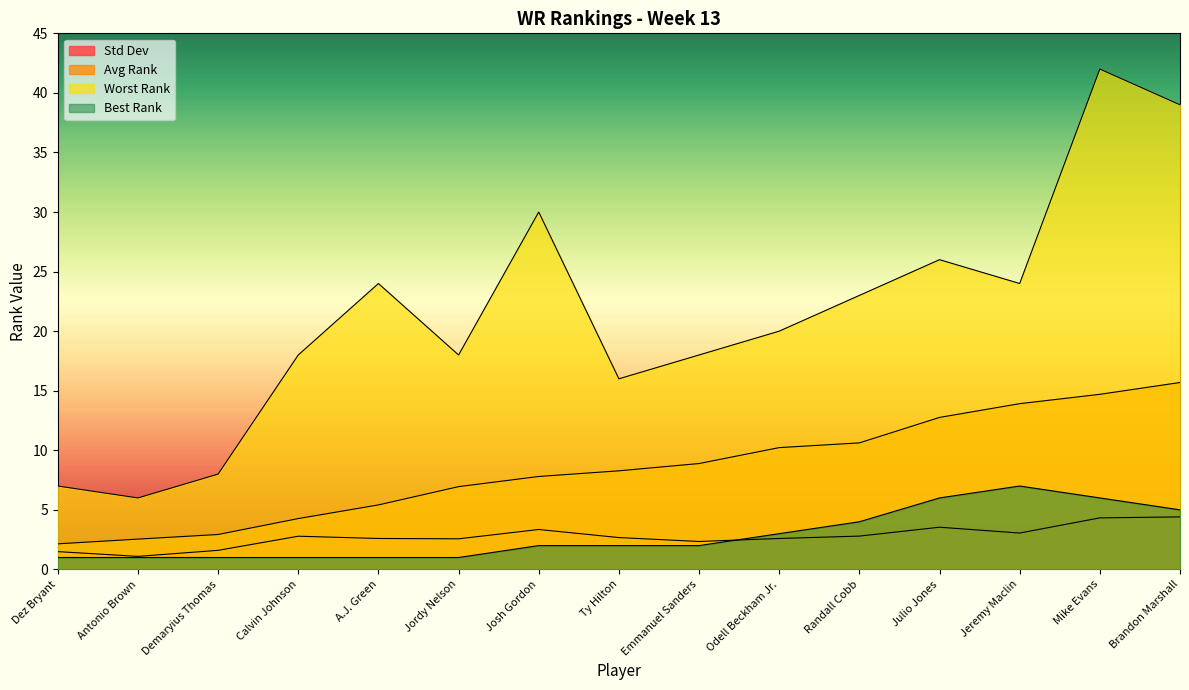

What is the difference between the maximum and second lowest values in the Std Dev series?

2.9